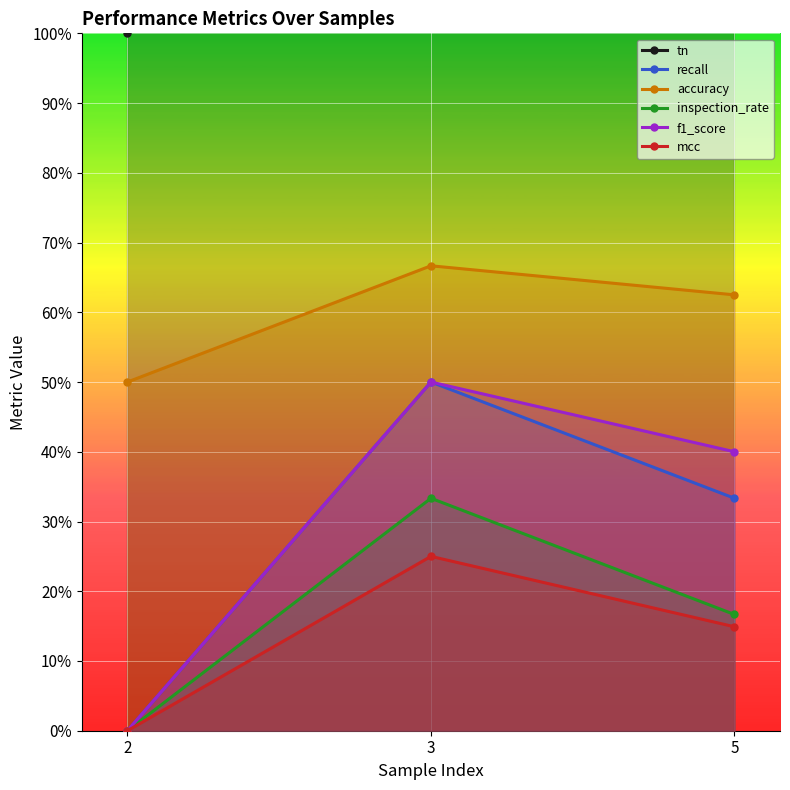

Rank the series at 2 from lowest to highest value.

recall, inspection_rate, f1_score, mcc, accuracy, tn